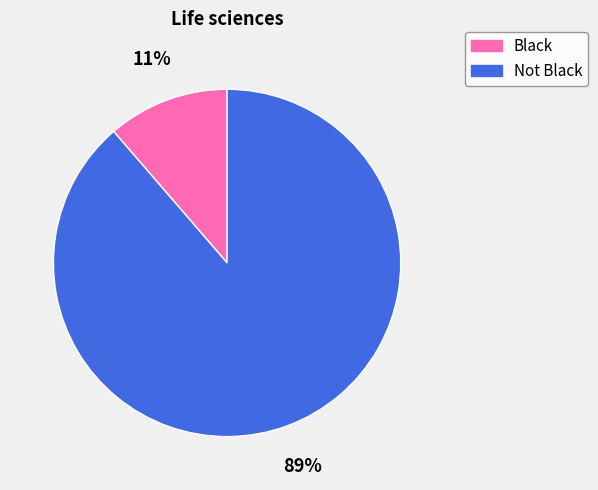

To the nearest percent, what is the average slice percentage?

50%